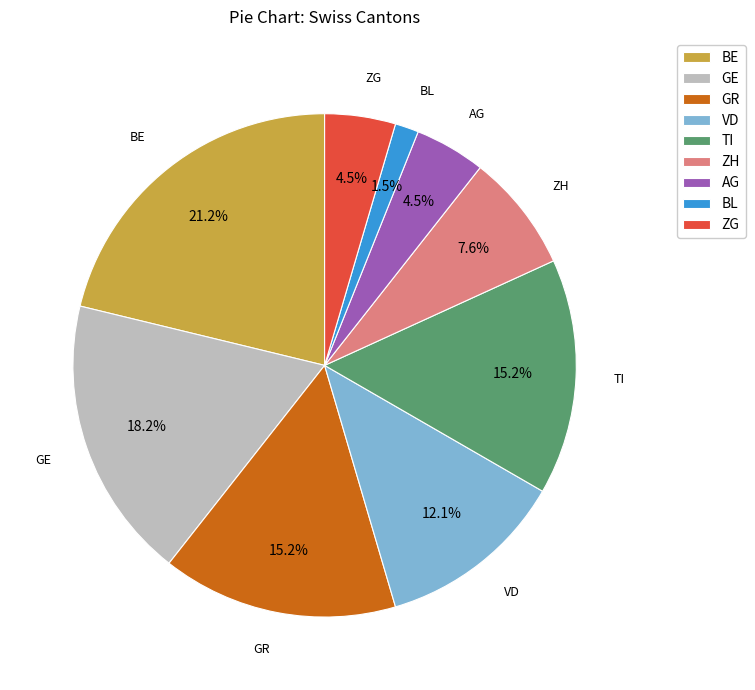

Does any single category account for the majority?

No